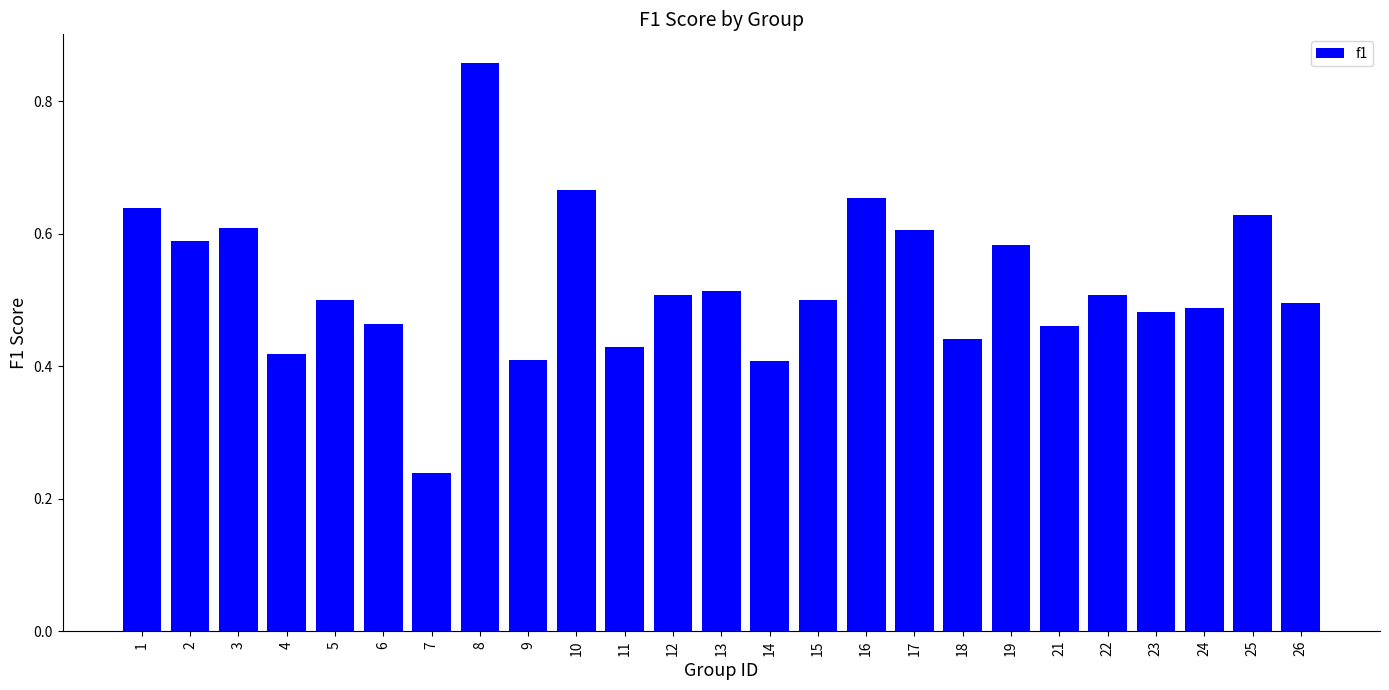

What is the sum of the values at 8 and 24?

1.3